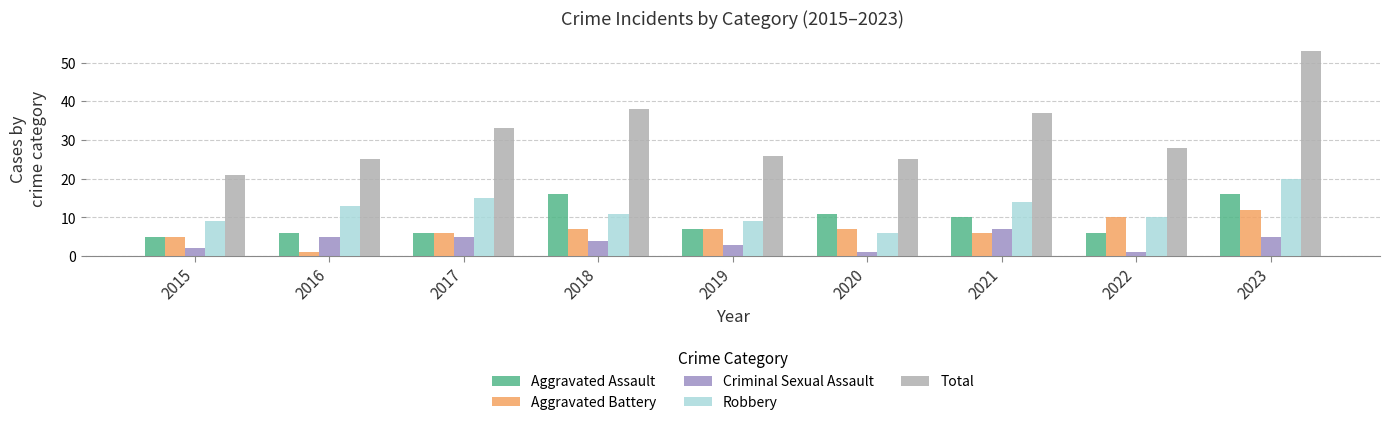

What is the difference between the maximum and minimum values in the Criminal Sexual Assault series?

6